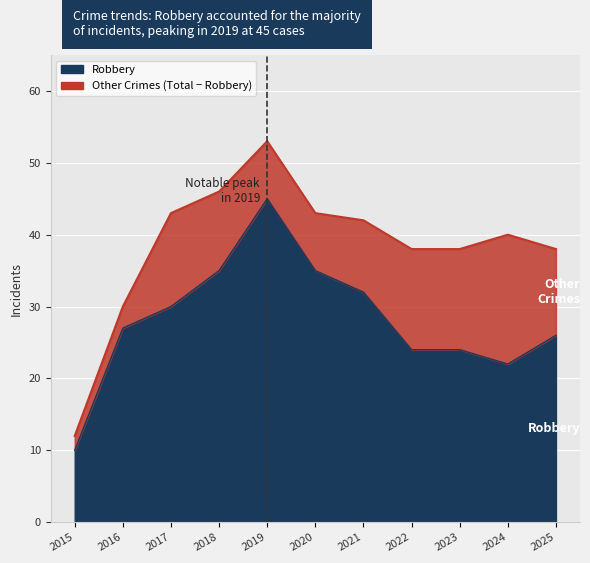

How many series are shown in this chart?

2